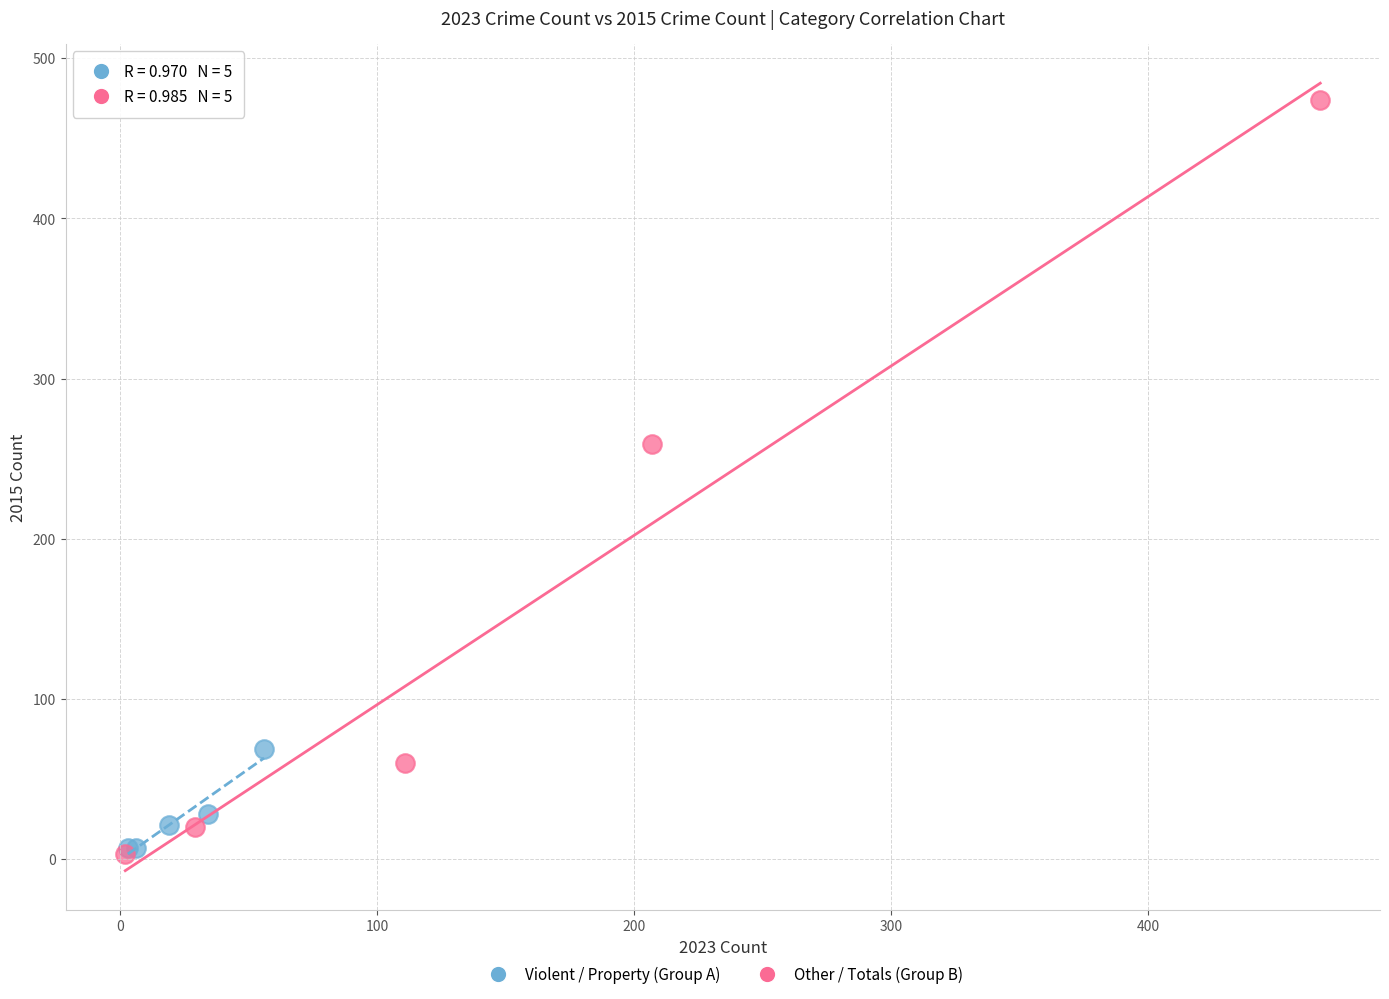

Which series has the widest spread of Y values?

Other / Totals (Group B)